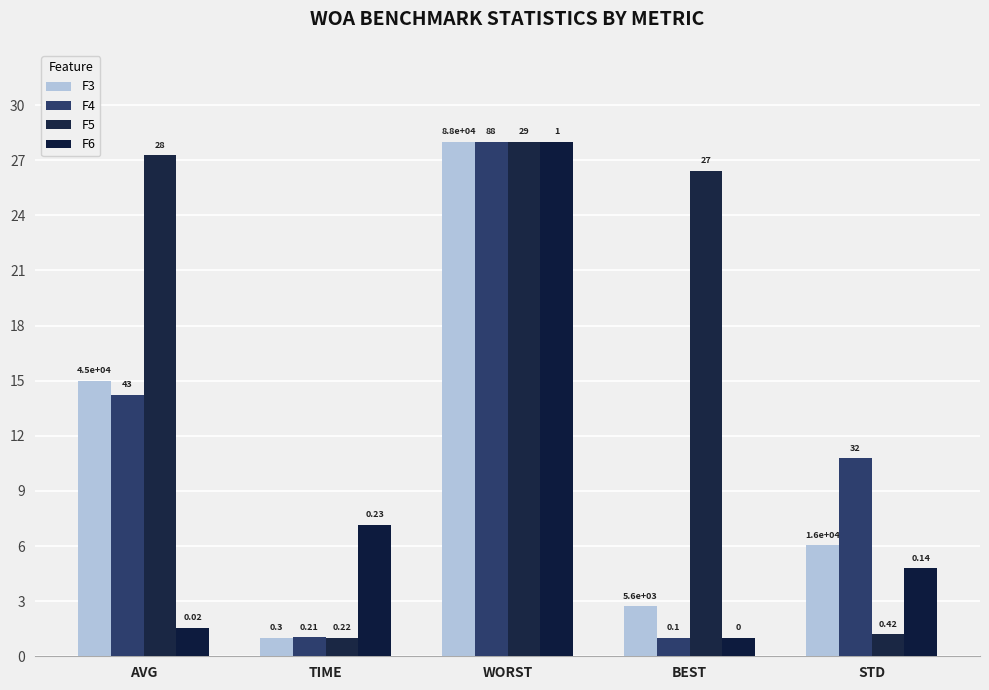

What is the maximum value shown in the chart?

28.0